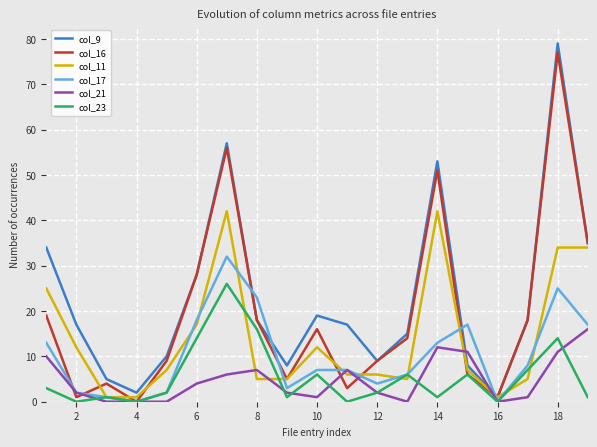

True or false: col_9 and col_17 intersect in this chart.

True